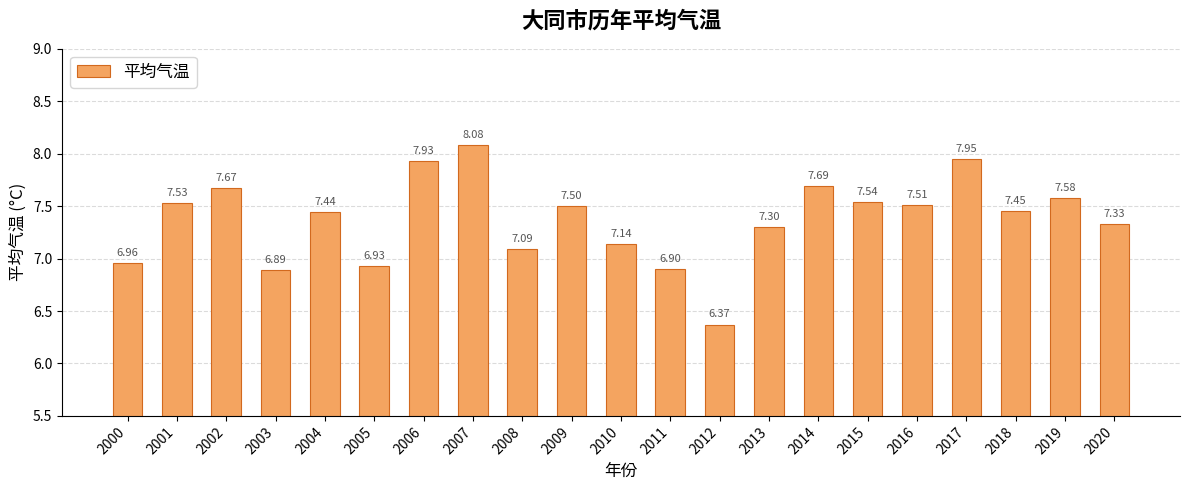

What is the sum of all values?

154.8